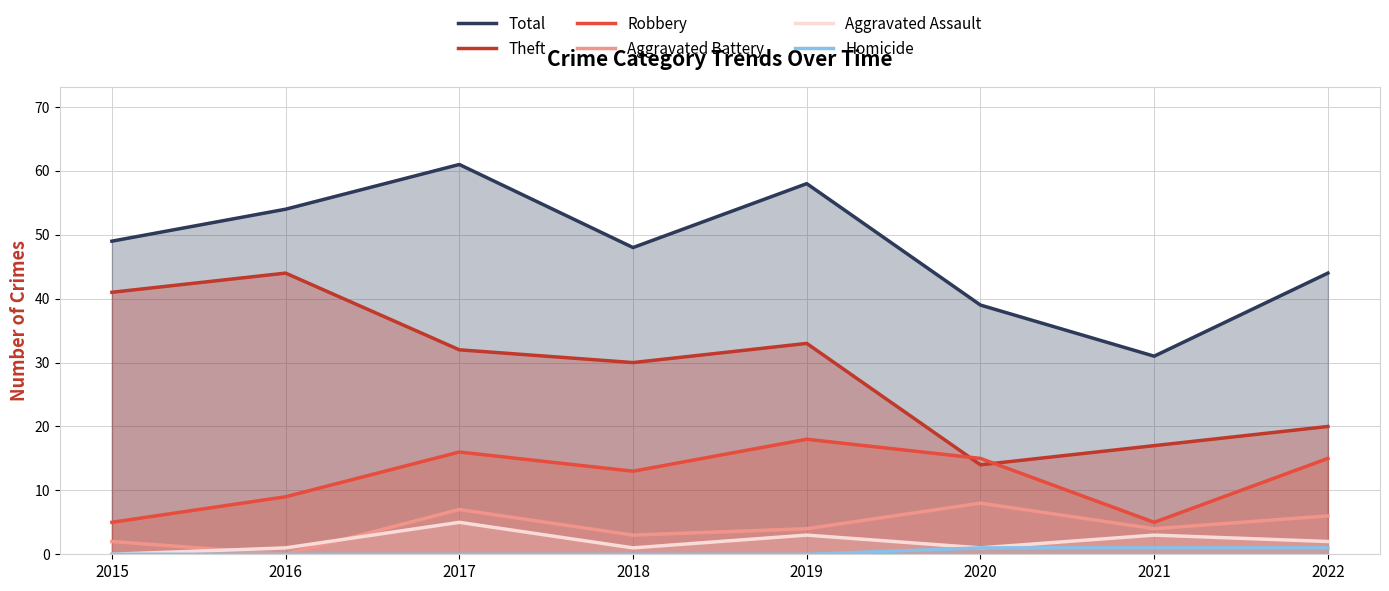

Reading left to right, what are all the values shown in this chart?

Total: 49	54	61	48	58	39	31	44
Theft: 41	44	32	30	33	14	17	20
Robbery: 5	9	16	13	18	15	5	15
Aggravated Battery: 2	0	7	3	4	8	4	6
Aggravated Assault: 0	1	5	1	3	1	3	2
Homicide: 0	0	0	0	0	1	1	1